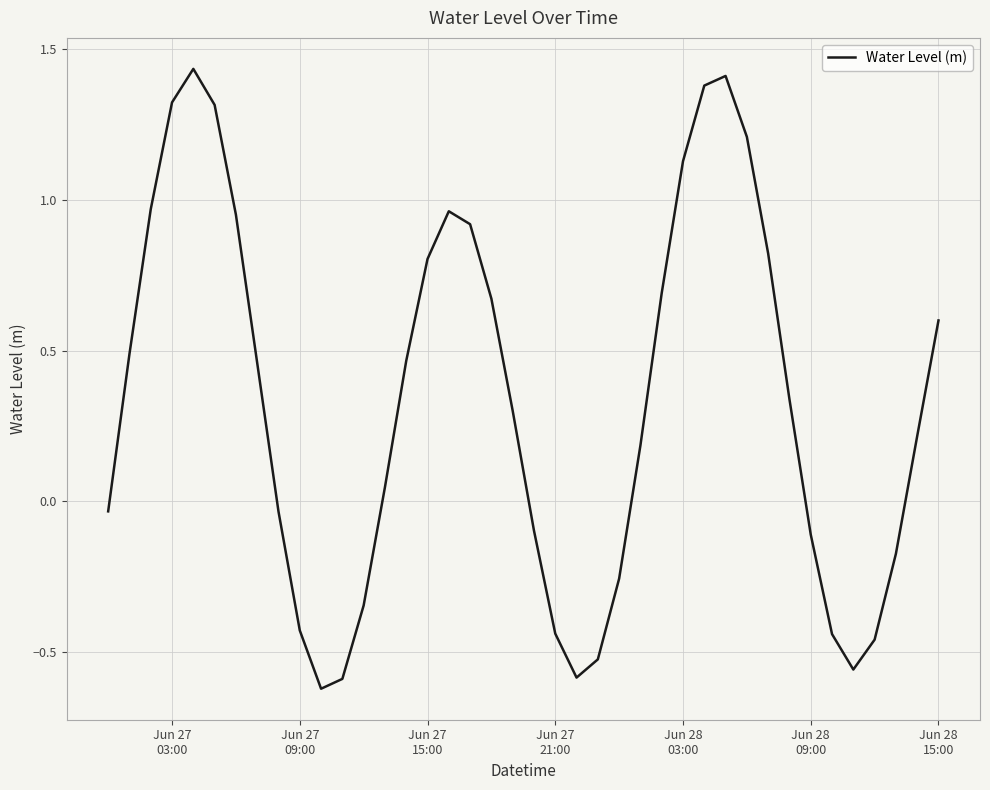

What is the difference between the maximum and minimum values?

2.1